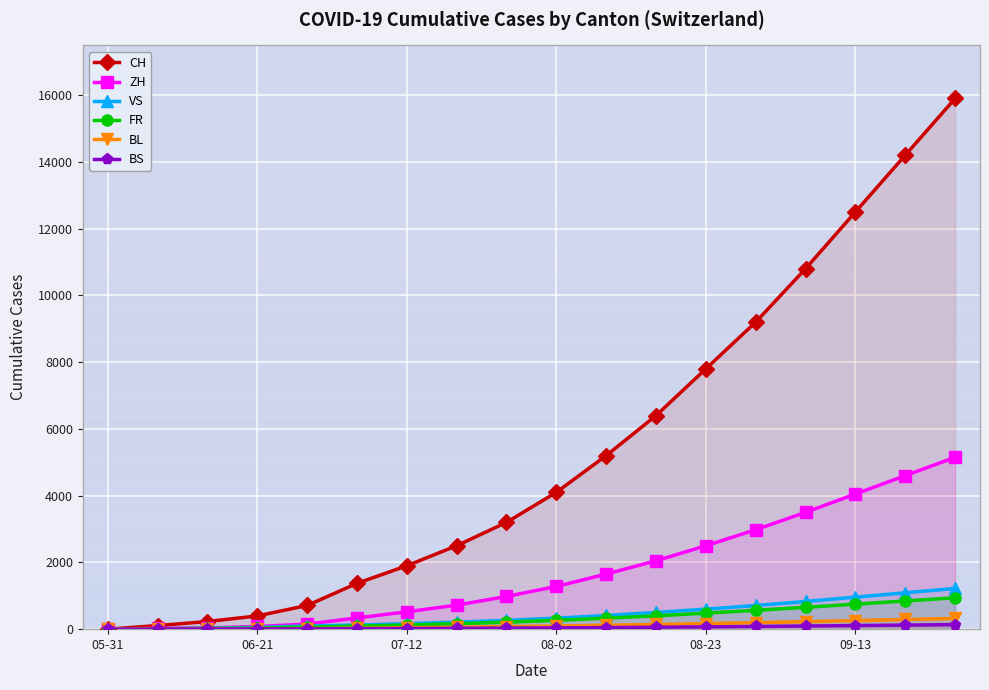

At which category does the chart reach its minimum across all series?

05-31